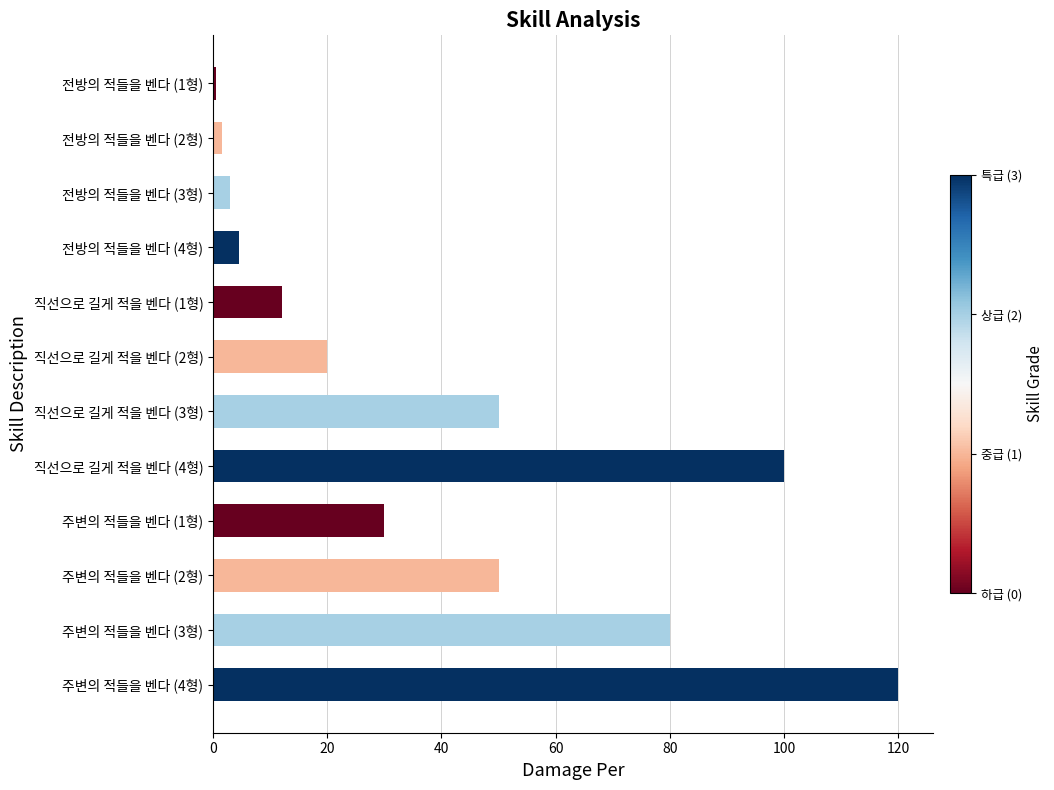

Count the number of categories in the chart.

12